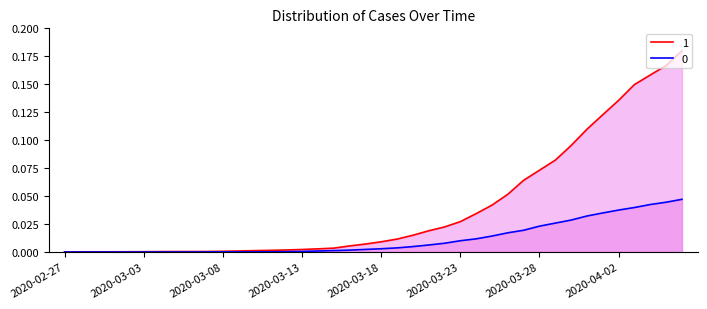

List the series in order of their overall mean, highest first.

1, 0